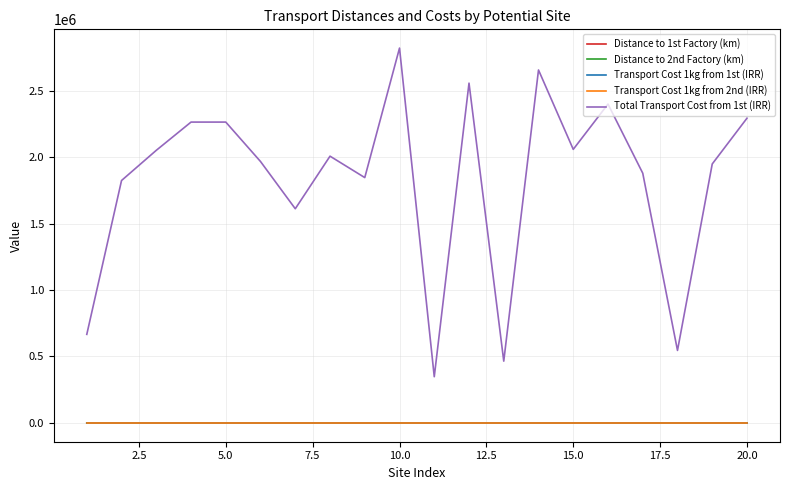

True or false: Transport Cost 1kg from 1st (IRR) and Distance to 1st Factory (km) cross at least once.

False